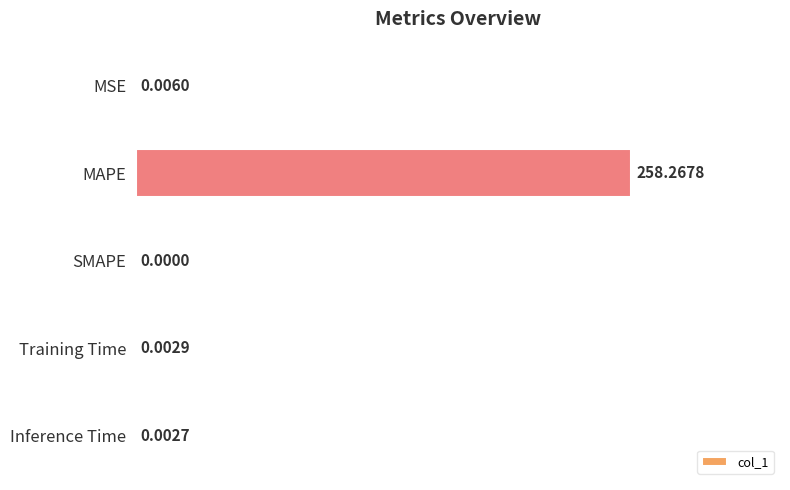

Are the bars grouped side by side (vs. stacked)?

No